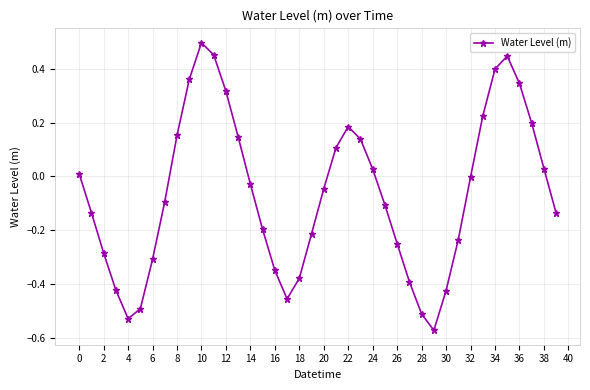

What is the difference between the maximum and second lowest values?

1.0